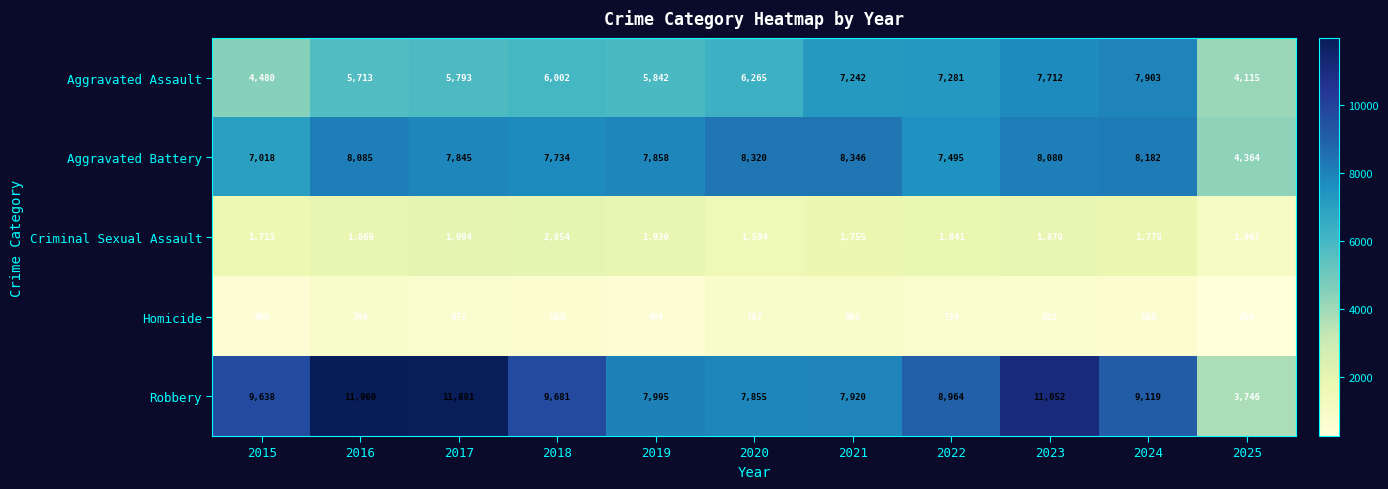

Which label corresponds to the largest value in the chart?

2016